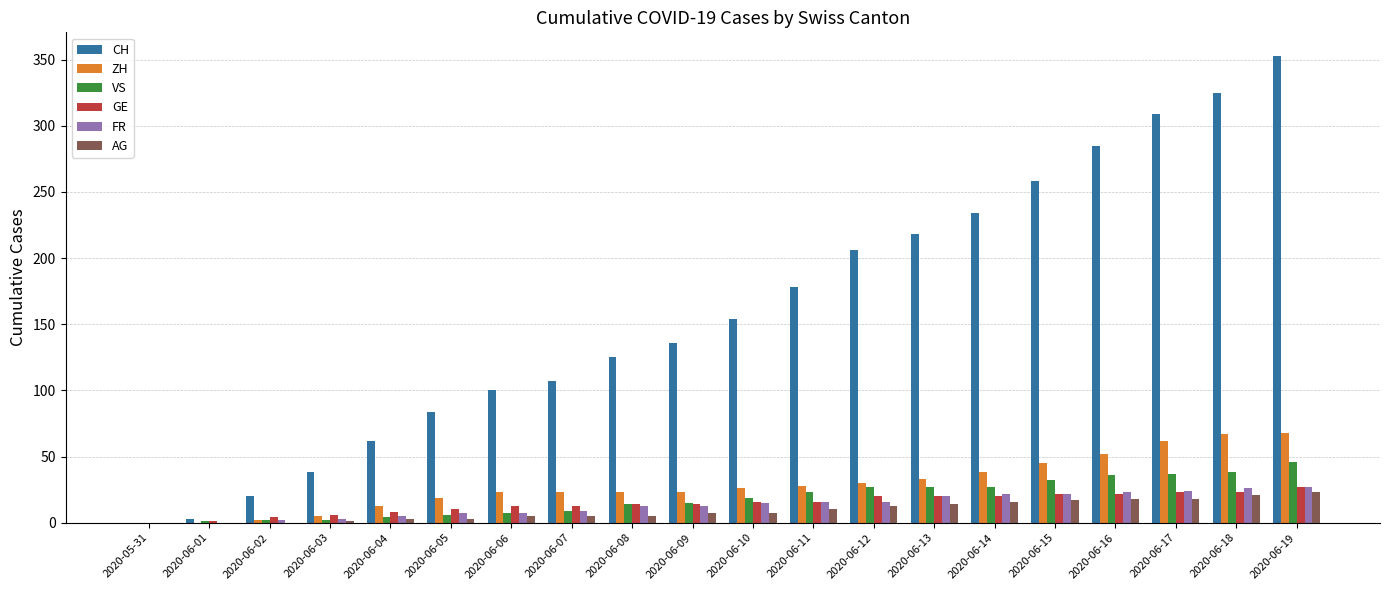

The CH series shows 461 at 2020-06-15. True or false?

False